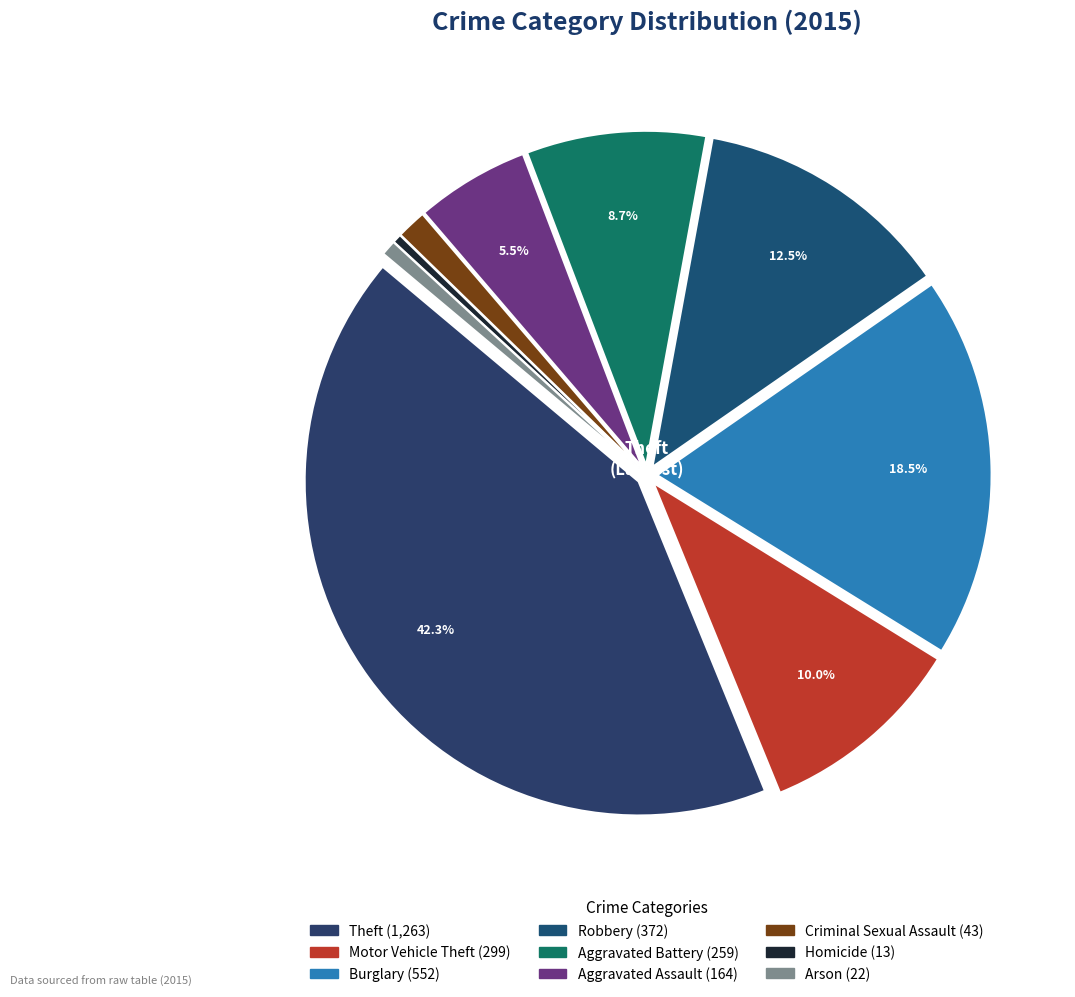

Which slice is the smallest?

Homicide